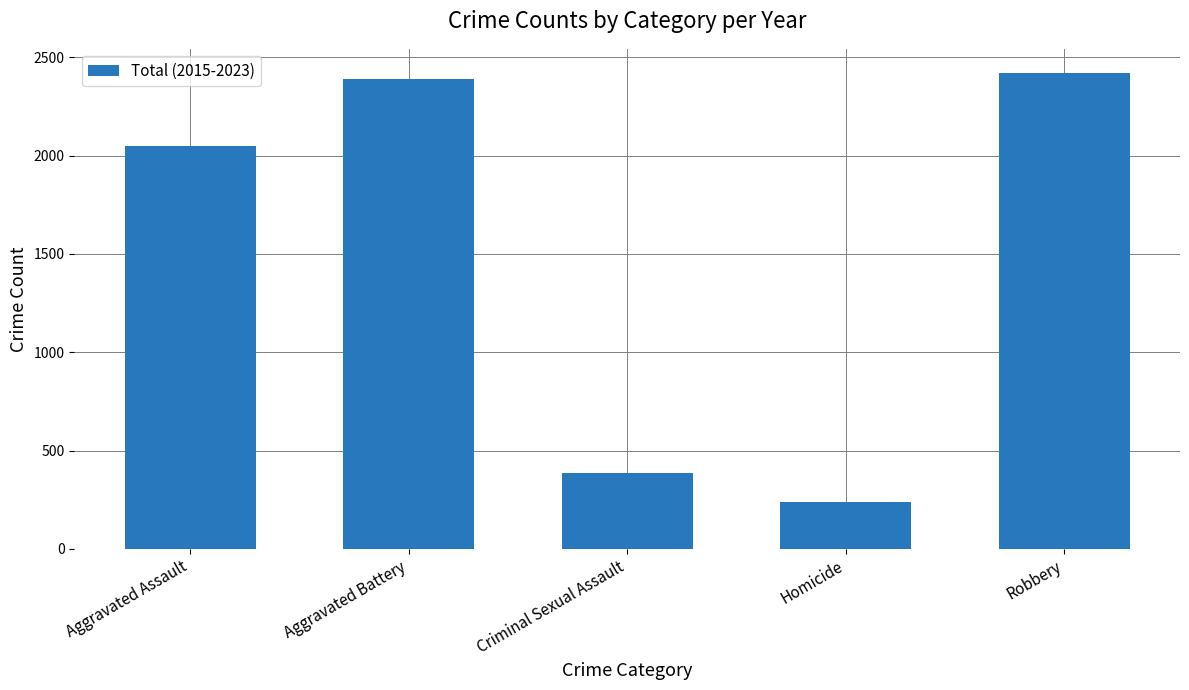

Which label corresponds to the smallest value in the chart?

Homicide